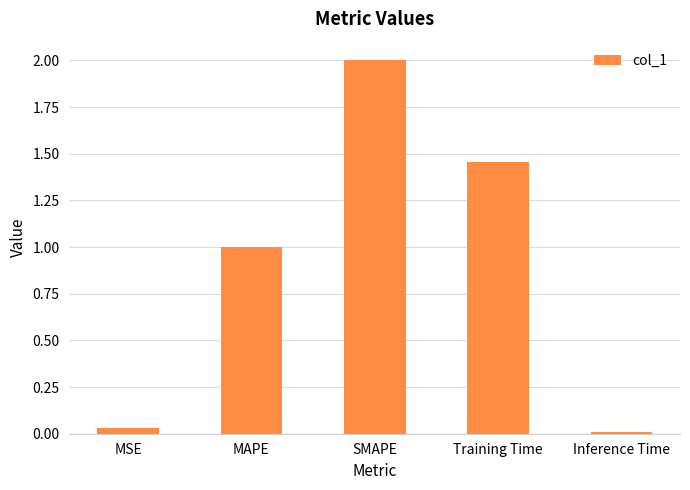

At which label is the value closest to 1?

MAPE